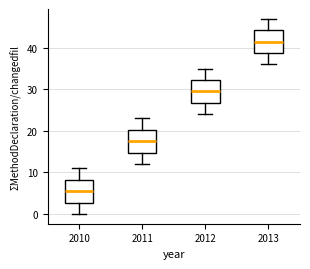

Where is the lower edge of the box at x = 2013 on the y-axis? The values are not printed on the chart, so give them approximately, as read against the axis.

39